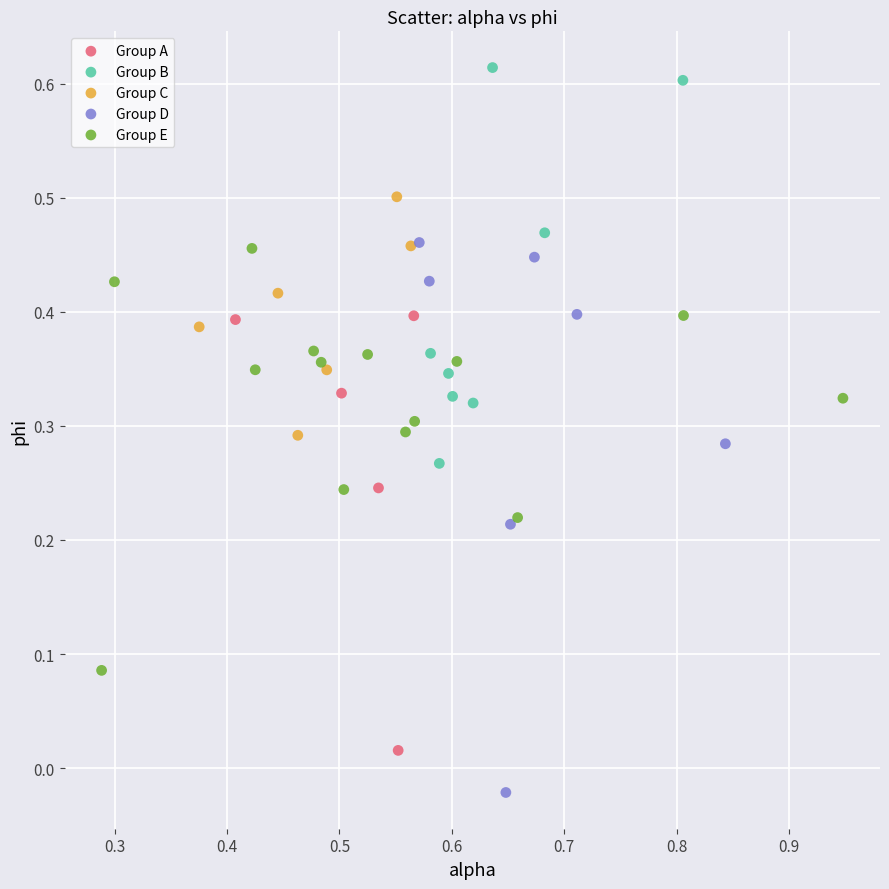

Which series reaches the maximum Y coordinate?

Group B